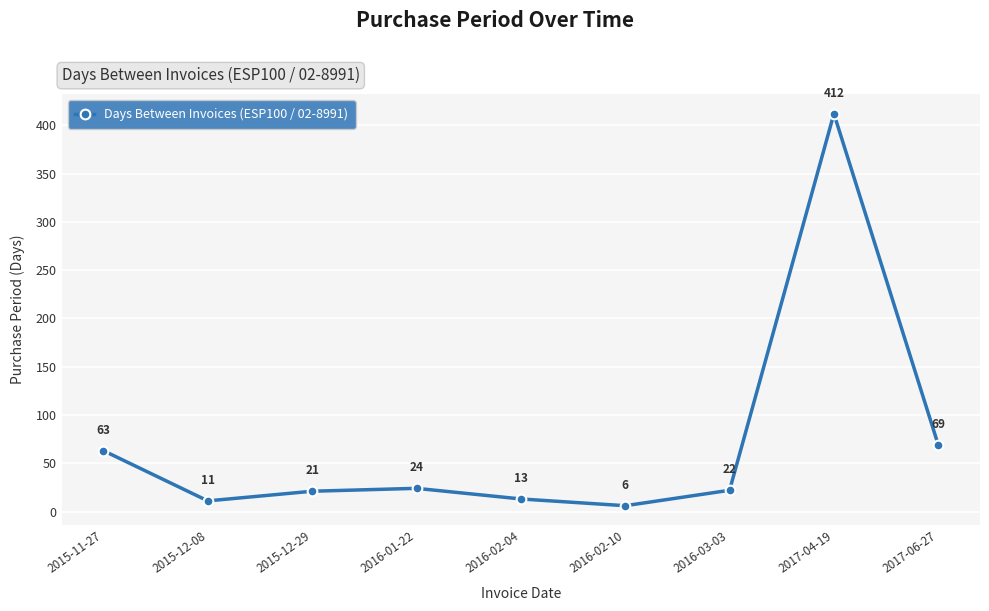

What value does the data have at 2016-03-03, to the nearest 5?

20